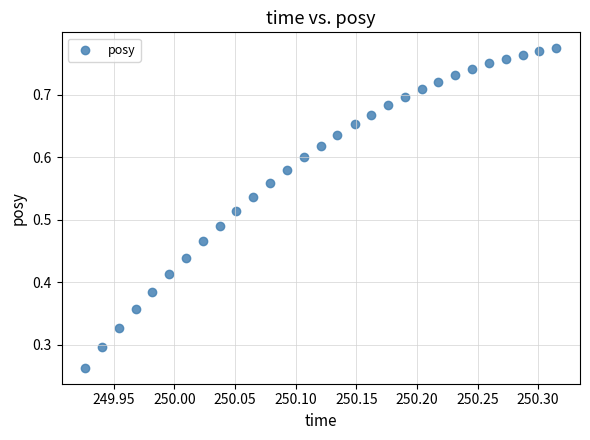

Count the number of points in this scatter plot.

29